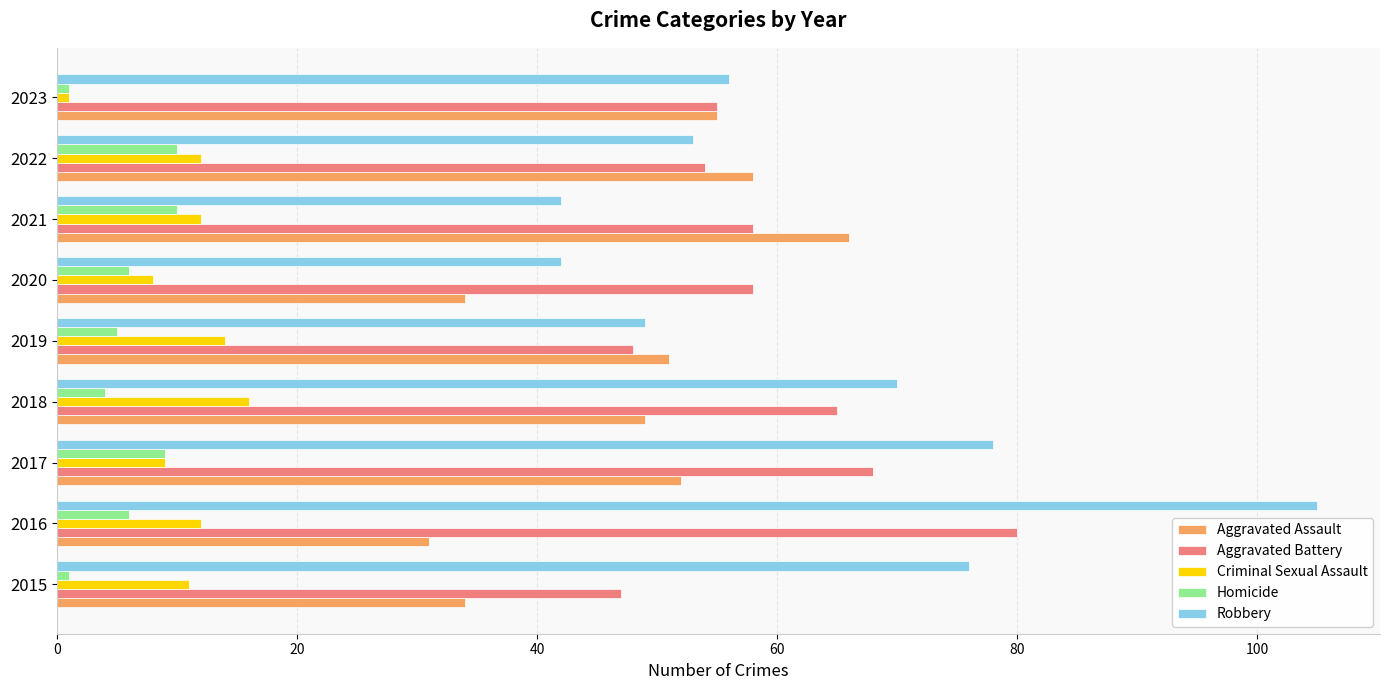

What is the average value of the Robbery series?

63